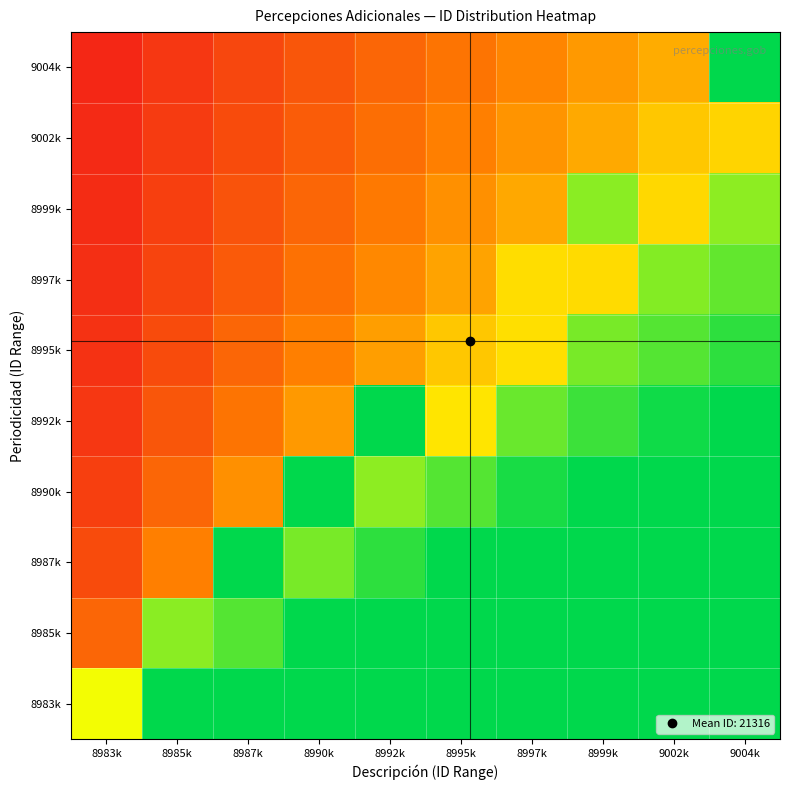

Which has a higher value, 8997k or 8992k?

8997k